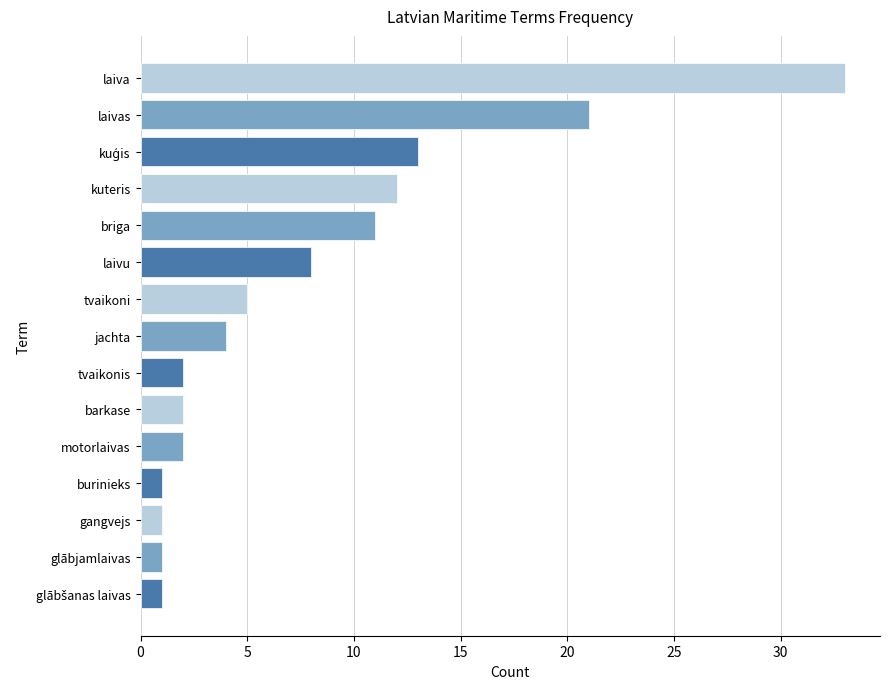

Approximately how many times larger is the value at tvaikoni compared to burinieks?

5.0